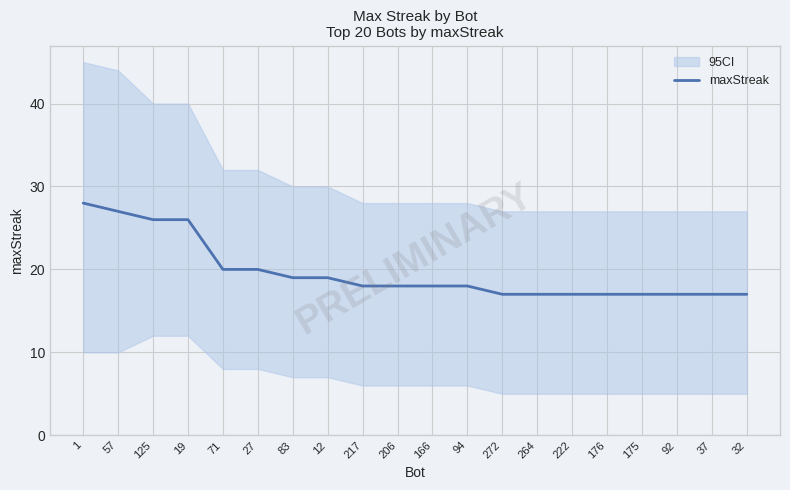

Does the chart have visible grid lines?

Yes